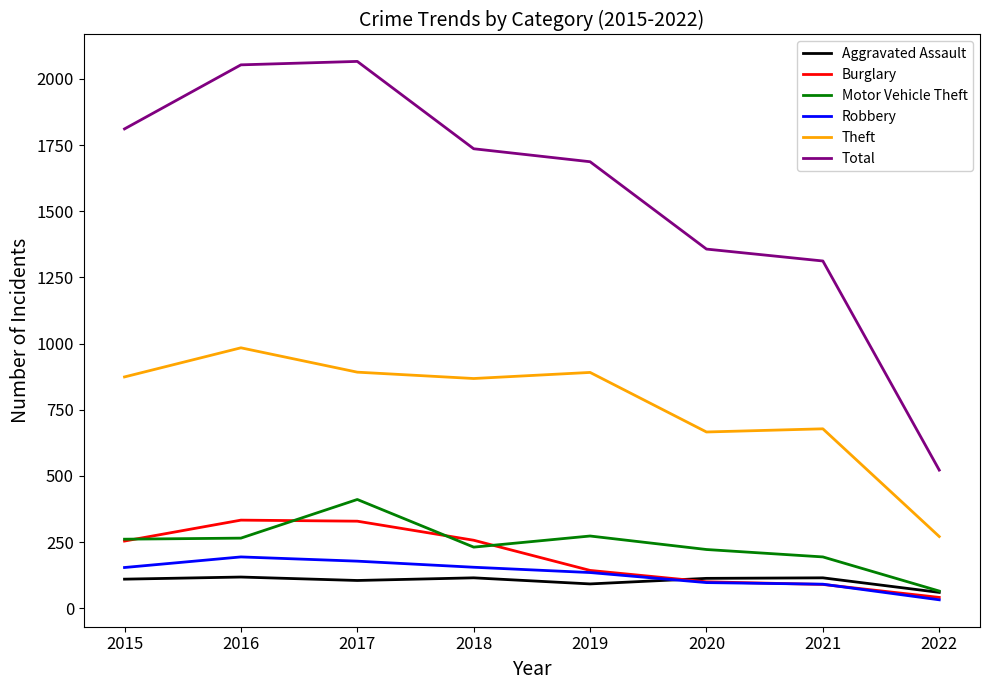

Which series has the largest range (max minus min)?

Total